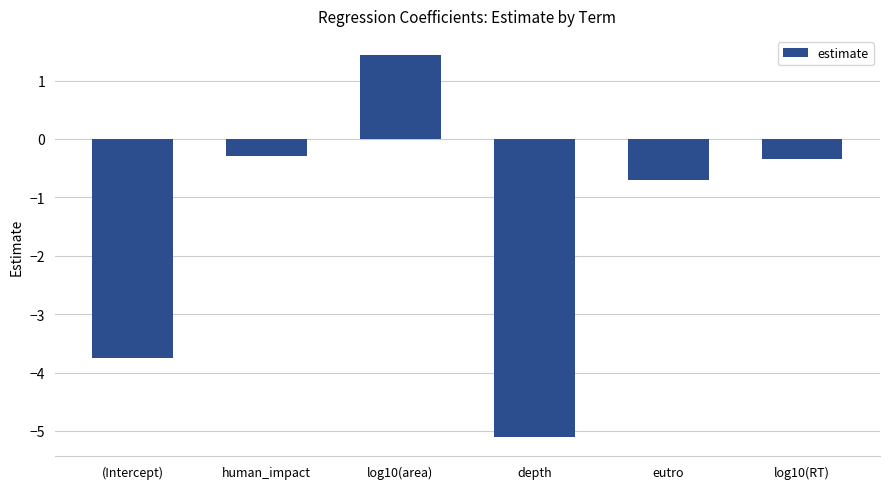

Reading left to right, what are all the values shown in this chart?

-3.8	-0.3	1.4	-5.1	-0.7	-0.4